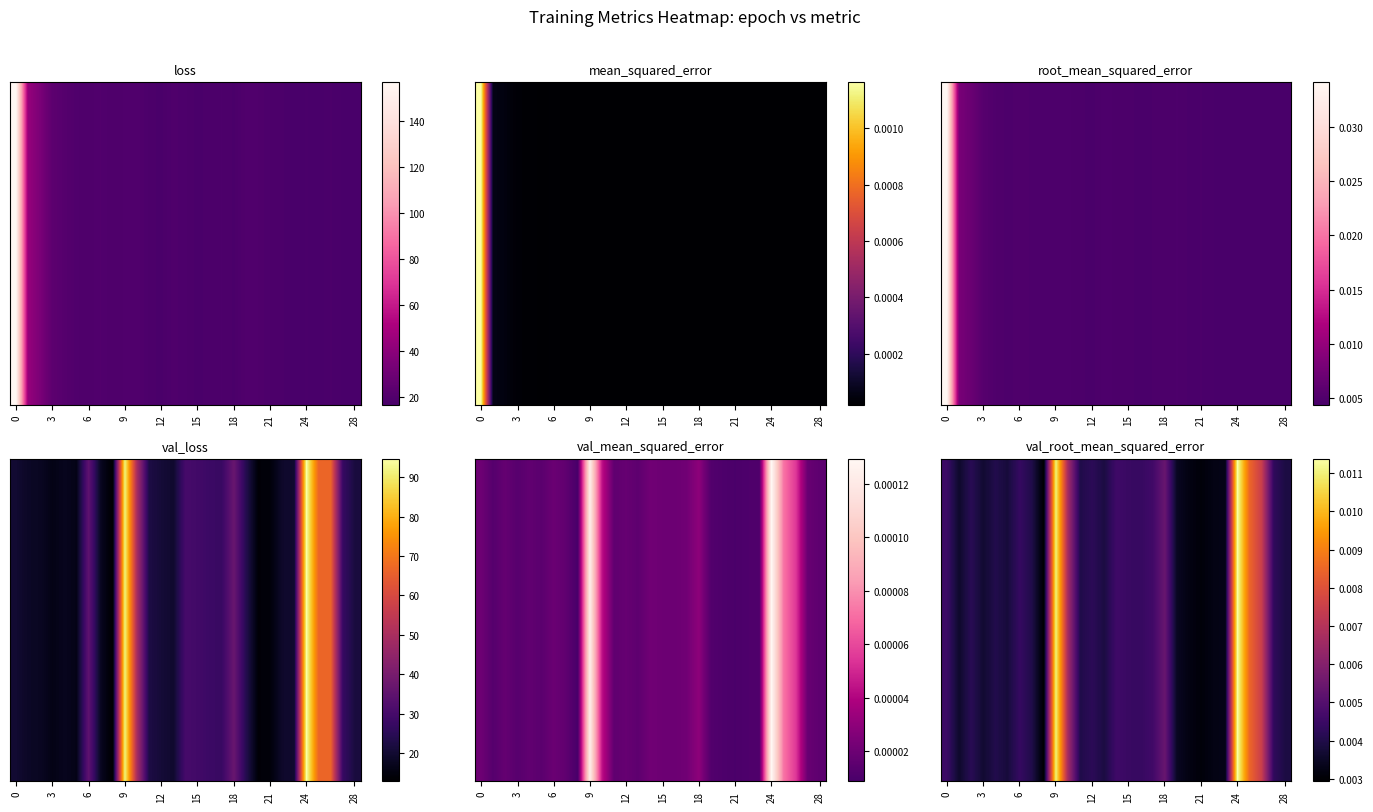

At which category is the sum across all series the highest?

24